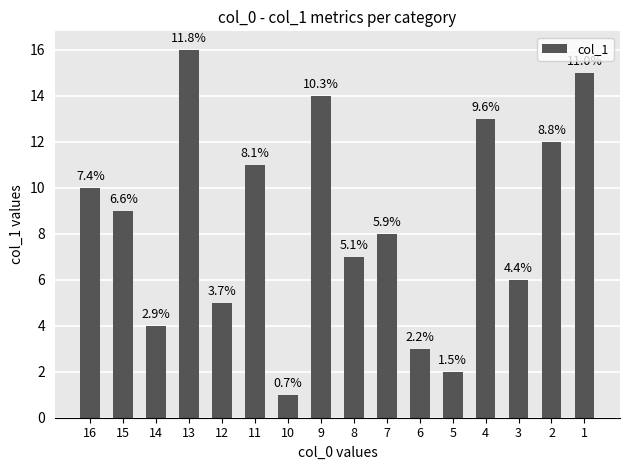

How many bars are there in total?

16